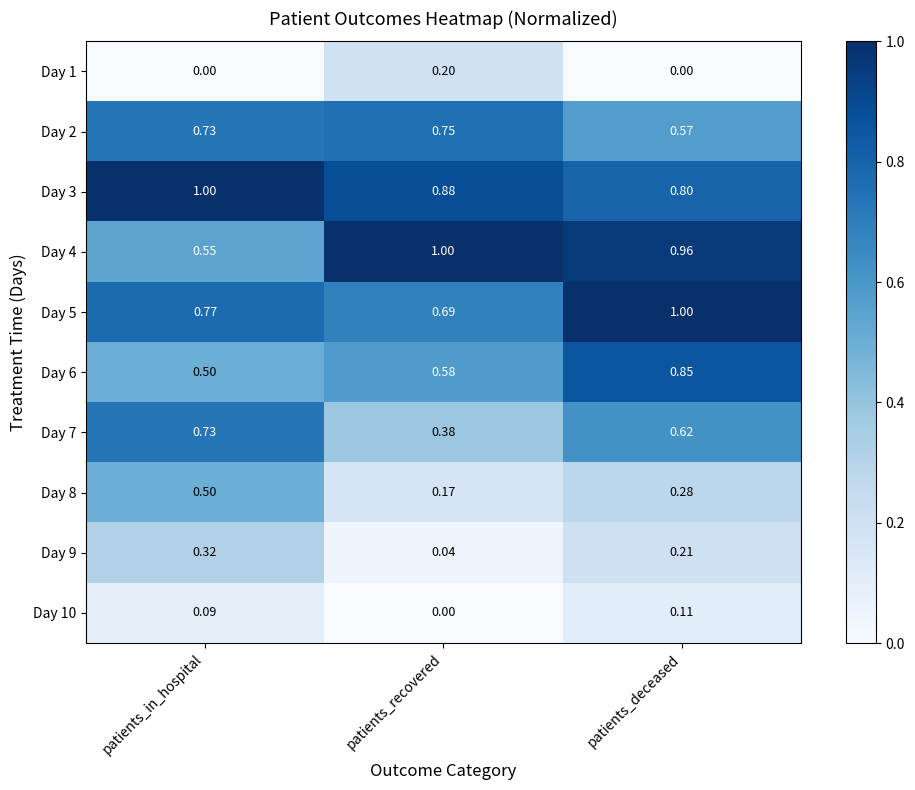

What is the difference between the highest and lowest values at patients_deceased?

1.0